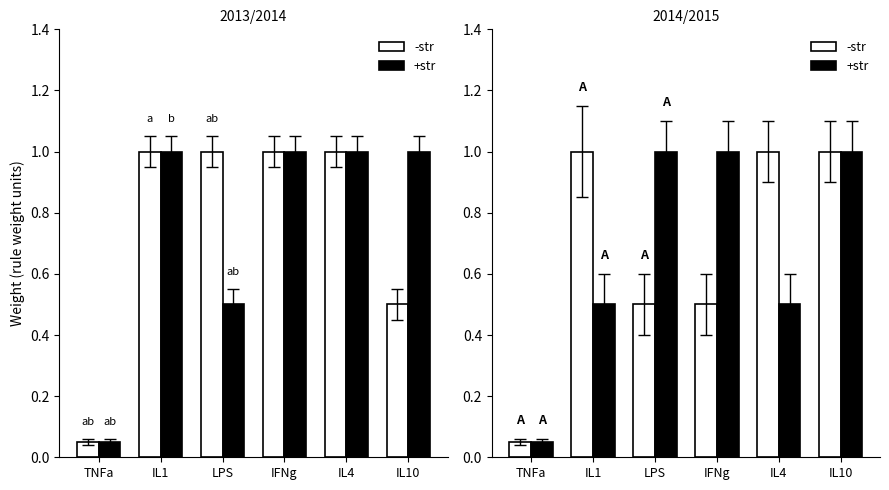

What is the value of the +str bar at the 3rd from the left?

1.0